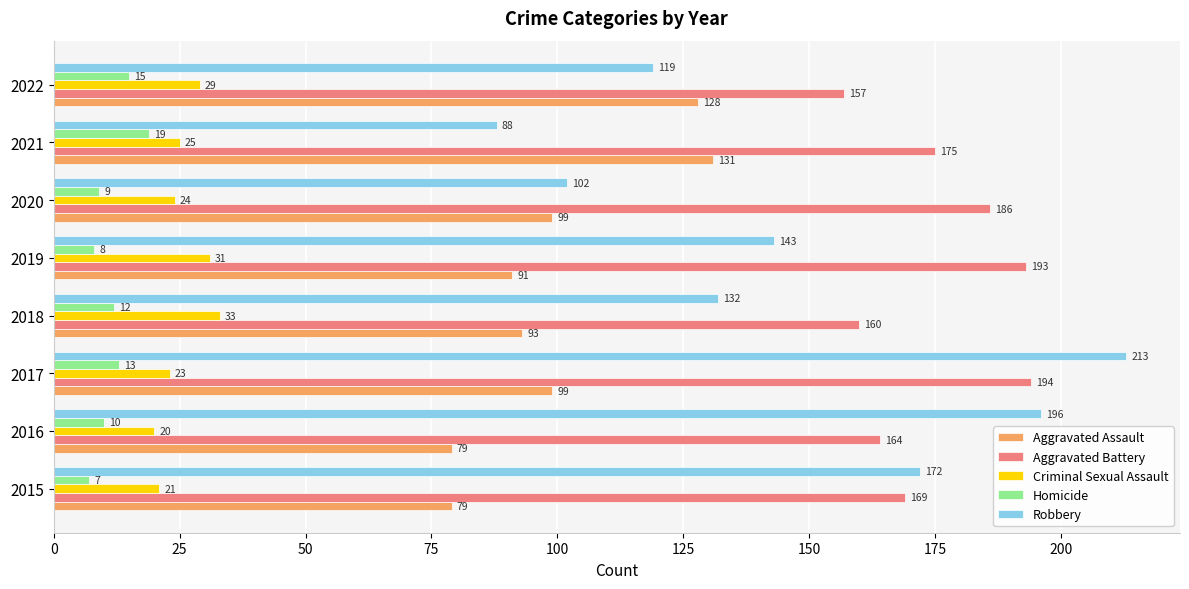

What value does the Robbery series have at 2021?

88